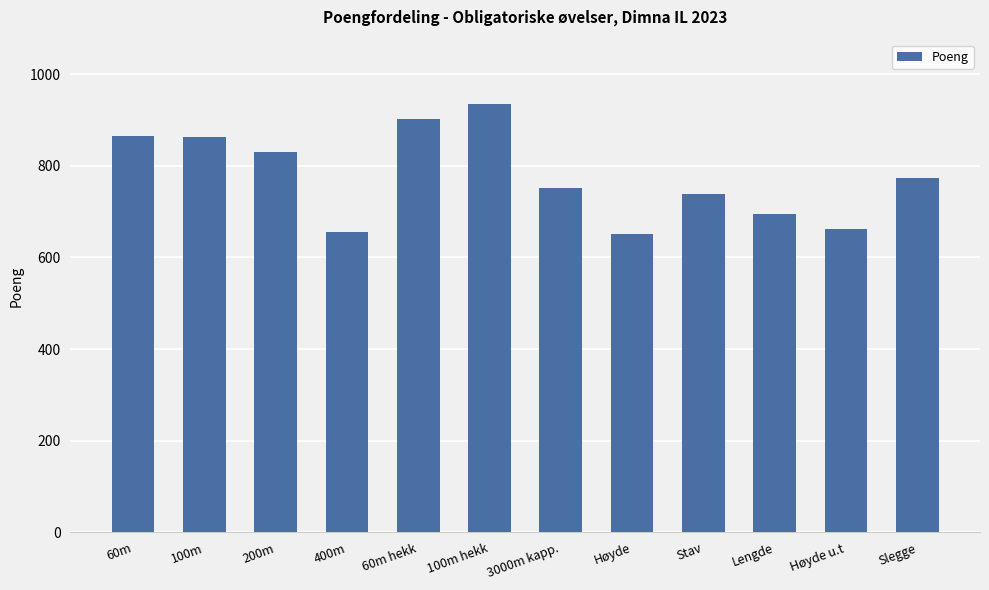

Count the number of data series in this chart.

1